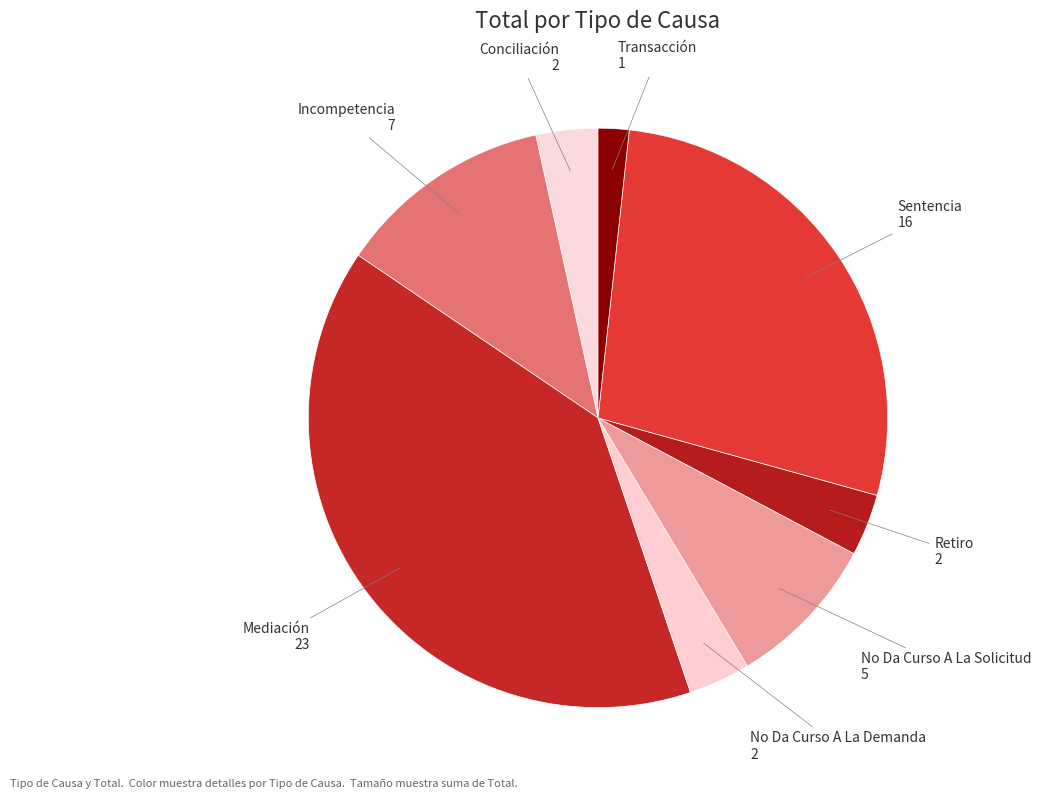

Count the number of slices in the pie.

8